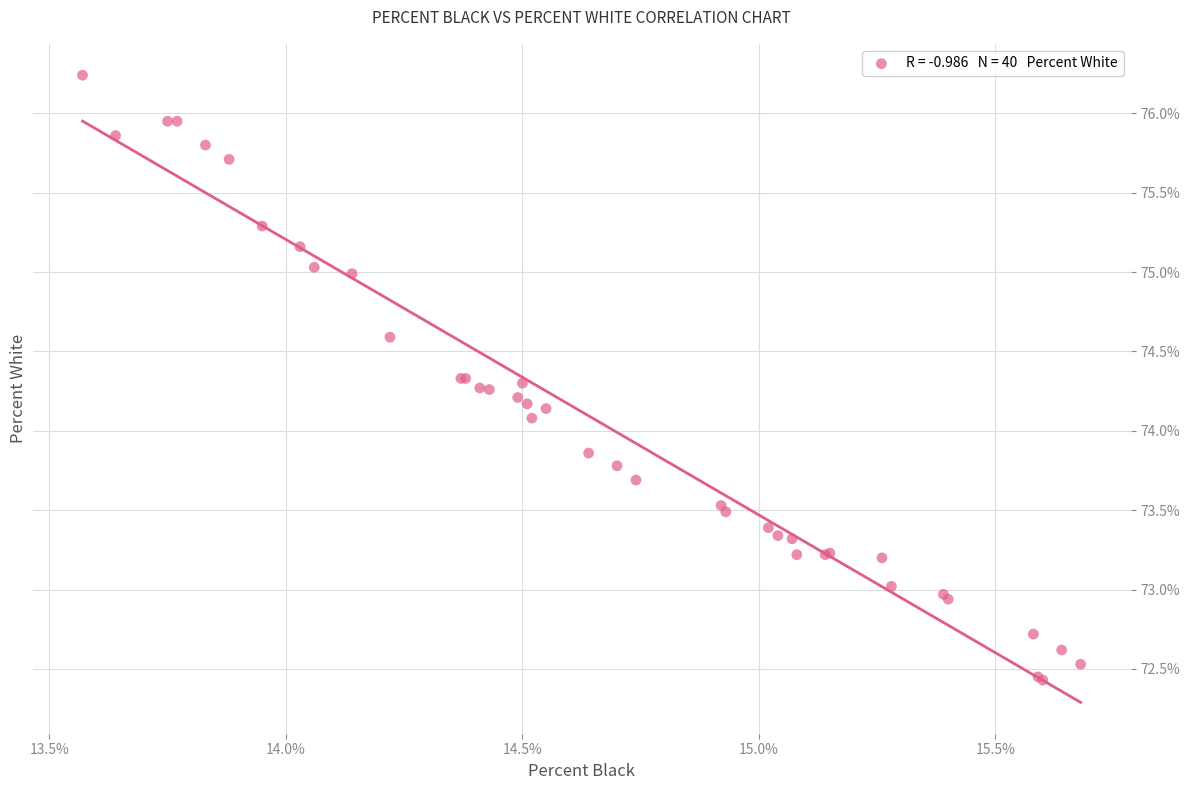

What Y value in the scatter plot is closest to 74?

74.1